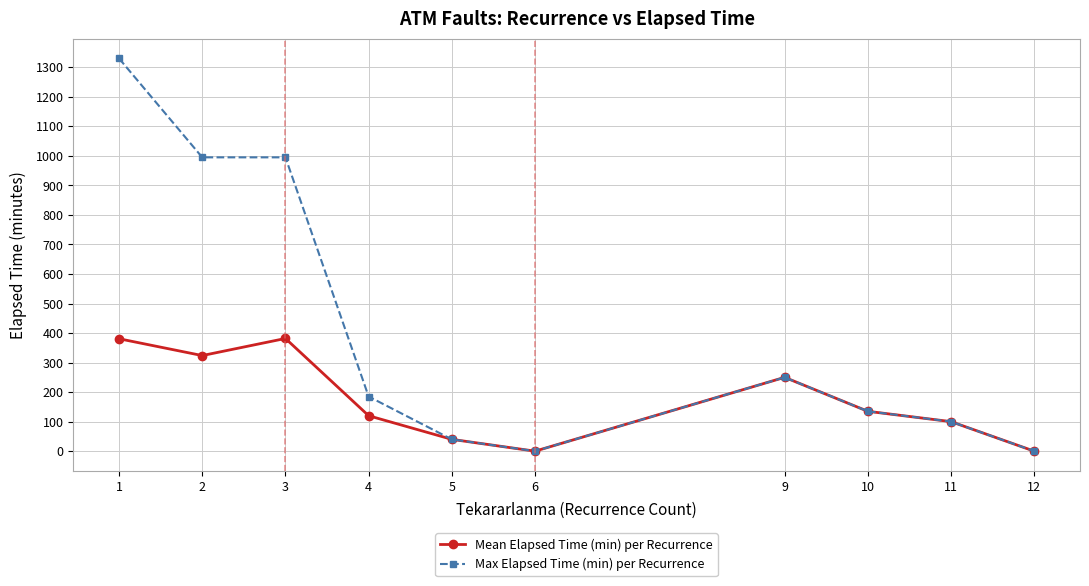

At which category is the sum across all series the highest?

1